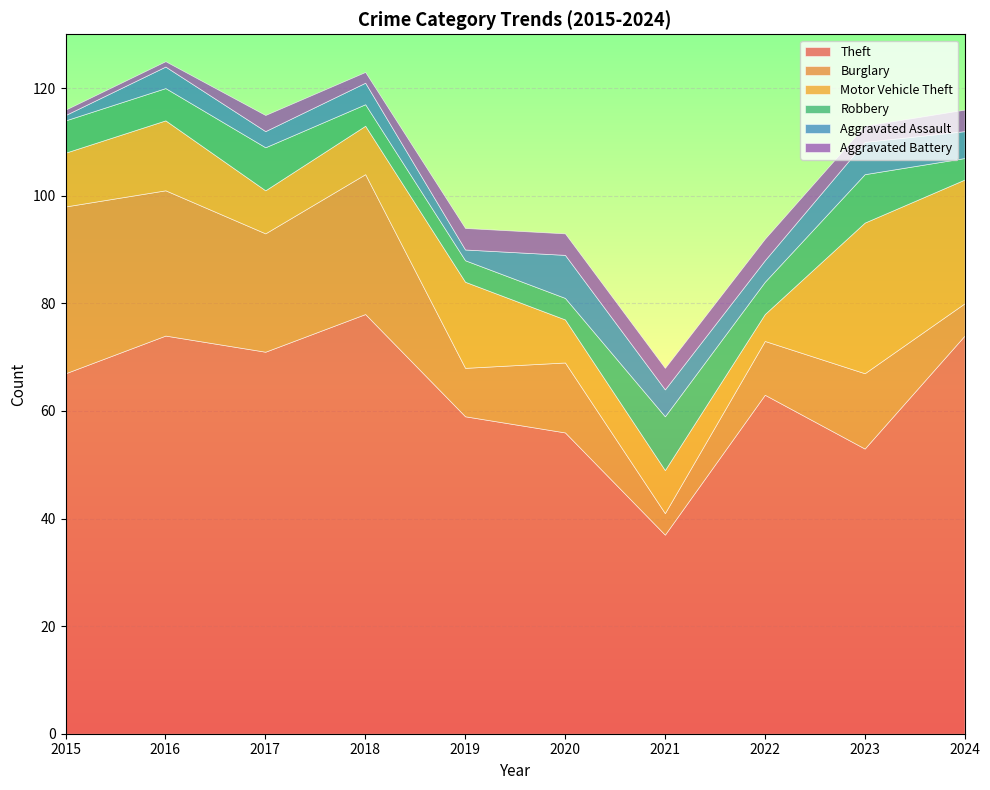

At how many categories does at least one series exceed 36?

10